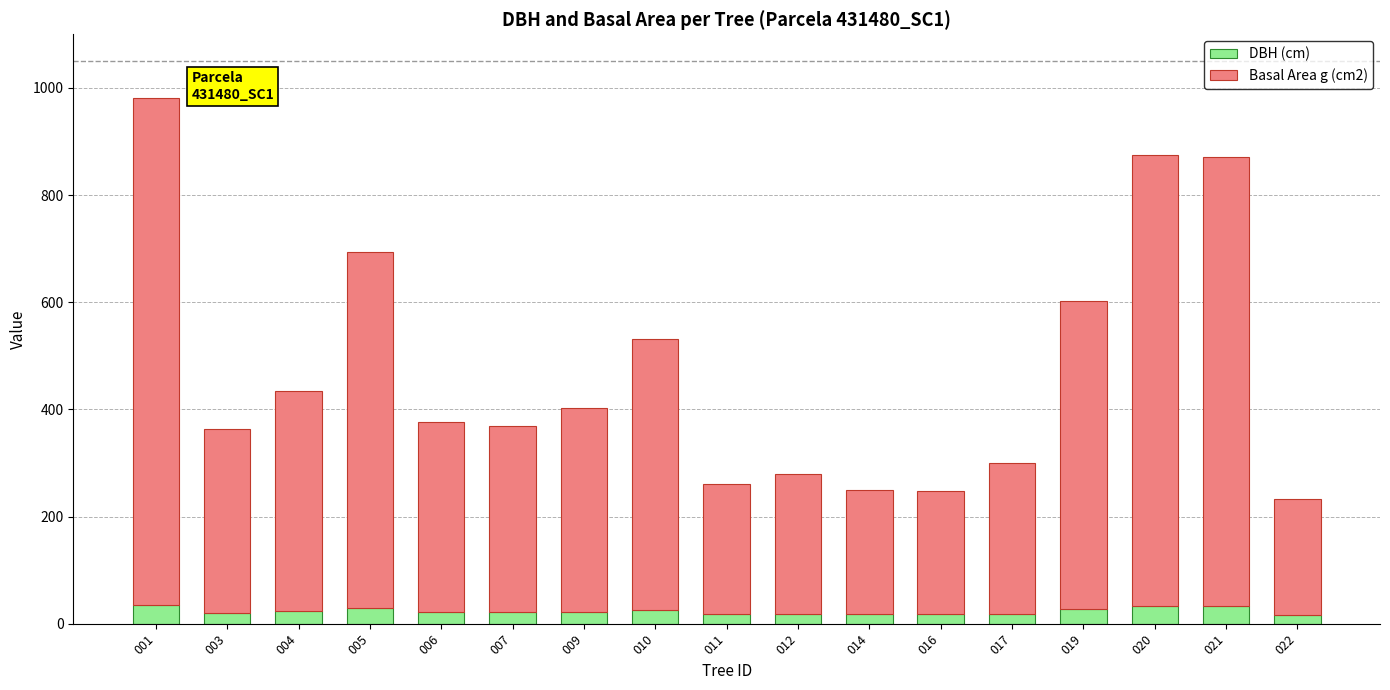

What is the average value of the DBH (cm) series?

23.3